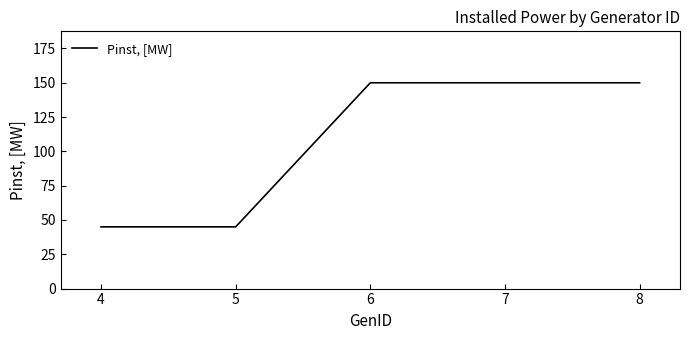

What is the greatest value displayed?

150